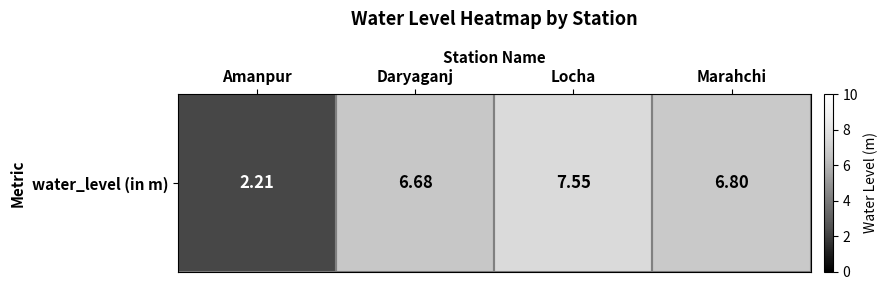

The chart shows a value of 6.7 at Daryaganj. True or false?

True